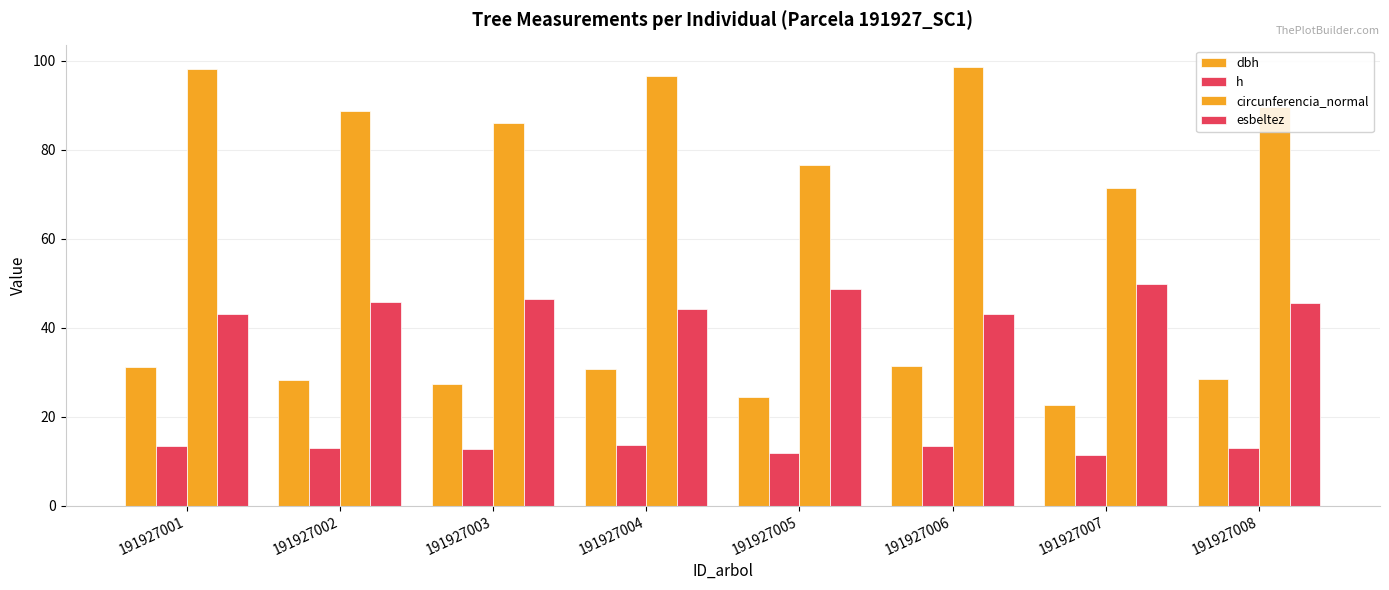

Which series changed the most between 191927002 and 191927006?

circunferencia_normal